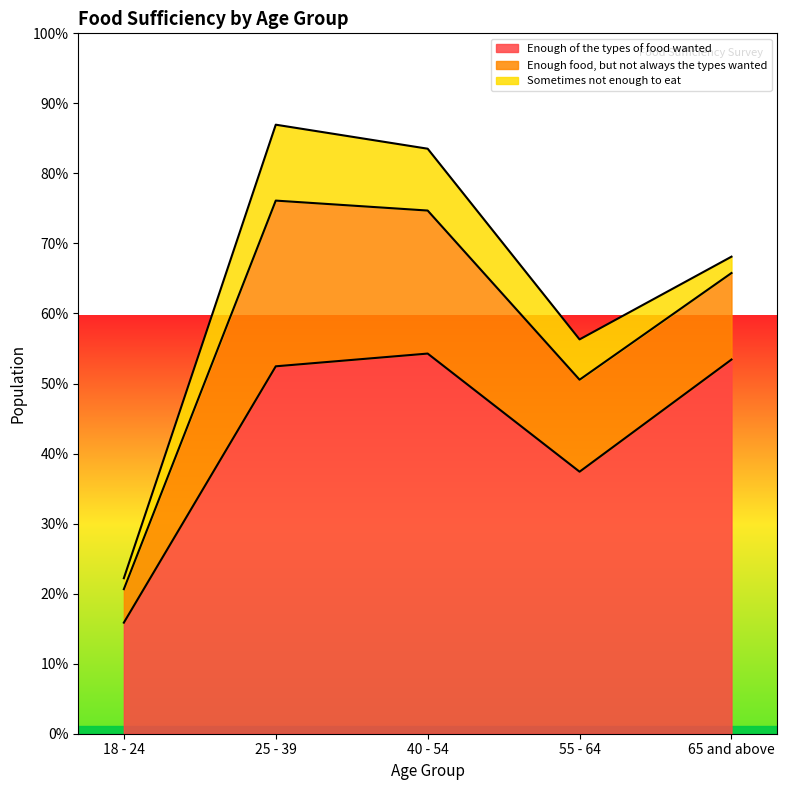

True or false: Enough of the types of food wanted has more than 0 interior local peaks.

True